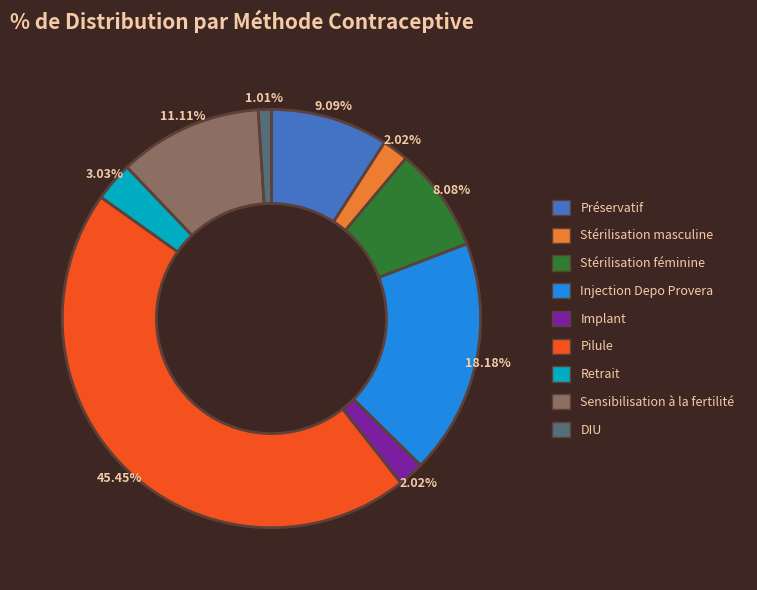

To the nearest percent, what portion does DIU represent?

1%